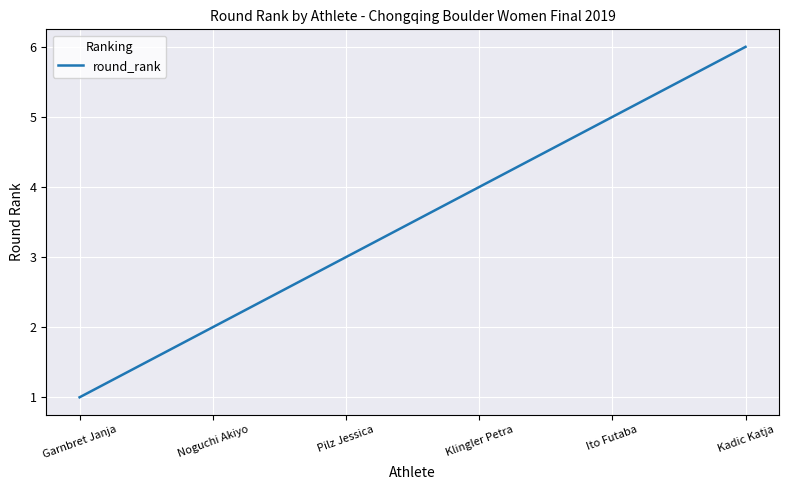

Is it true that the value at Ito Futaba is 5?

True